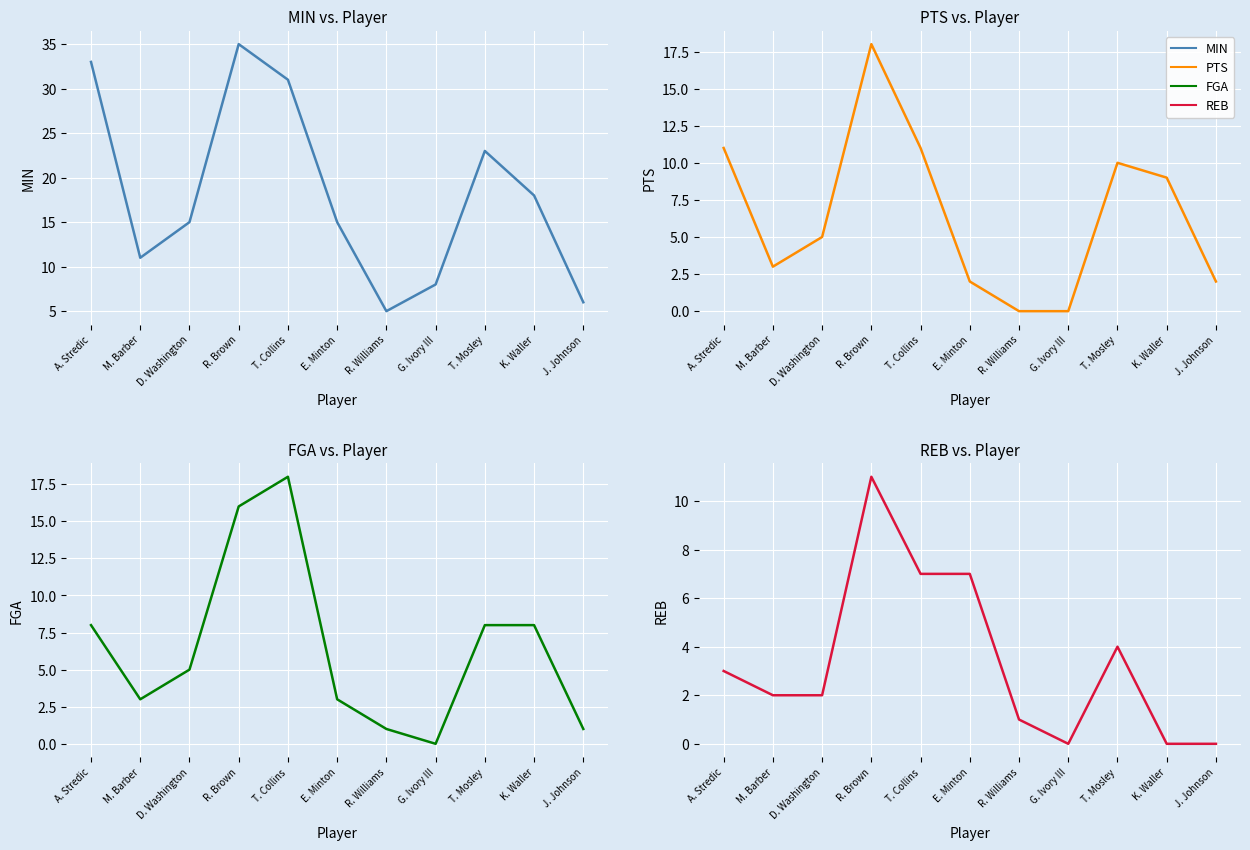

True or false: REB has more than 2 interior local peaks.

False